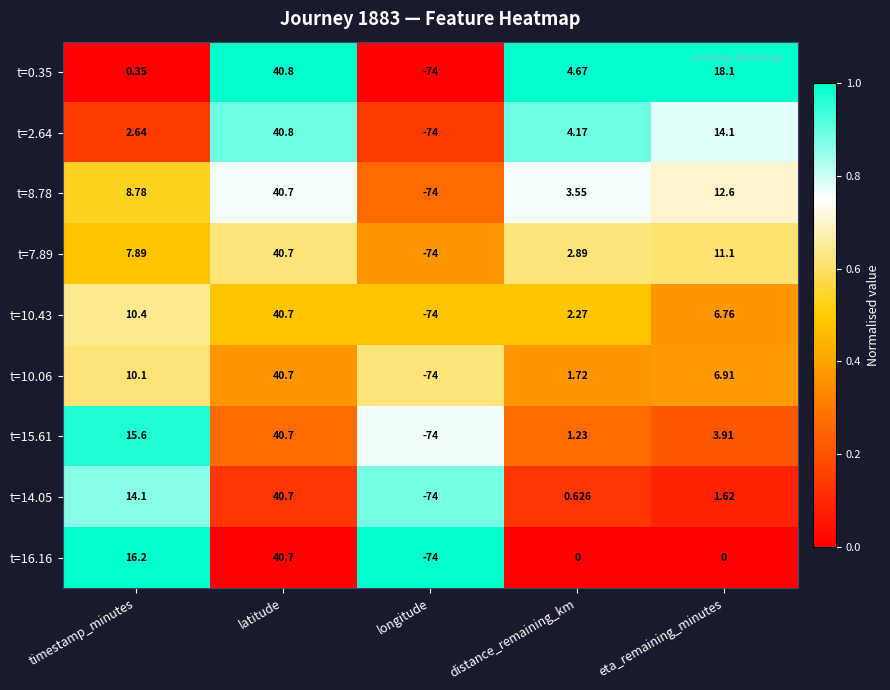

At which category is the sum across all series the highest?

latitude